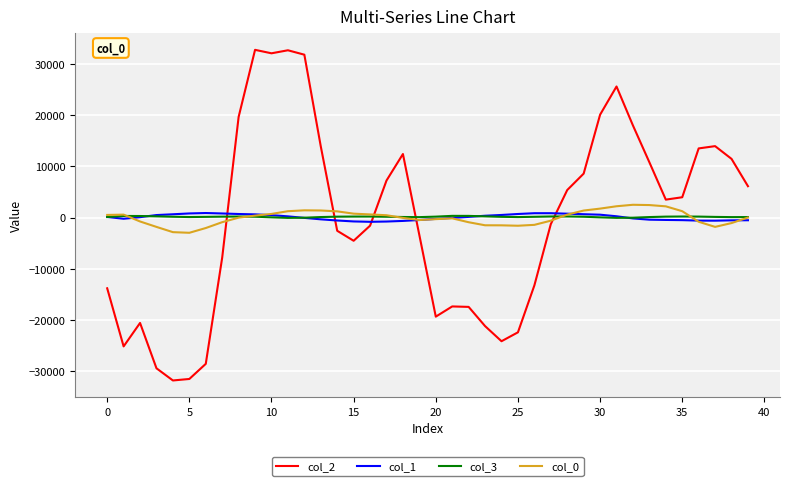

What is the sum of all col_0 values?

-381